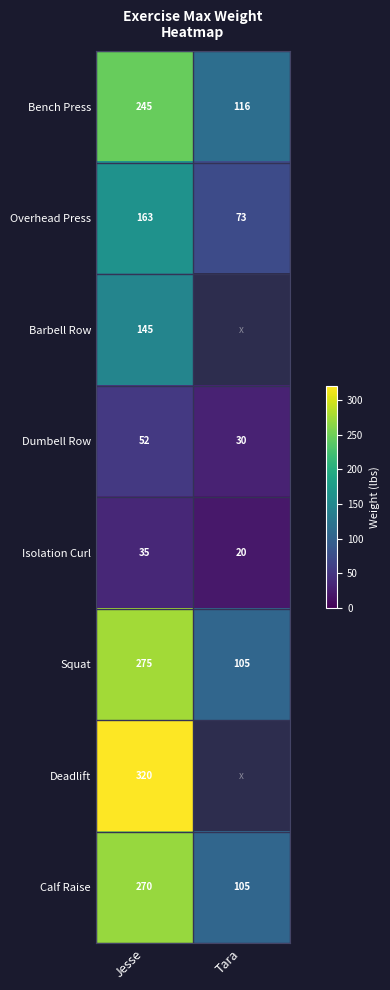

What is the difference between the highest and lowest values at Jesse?

285